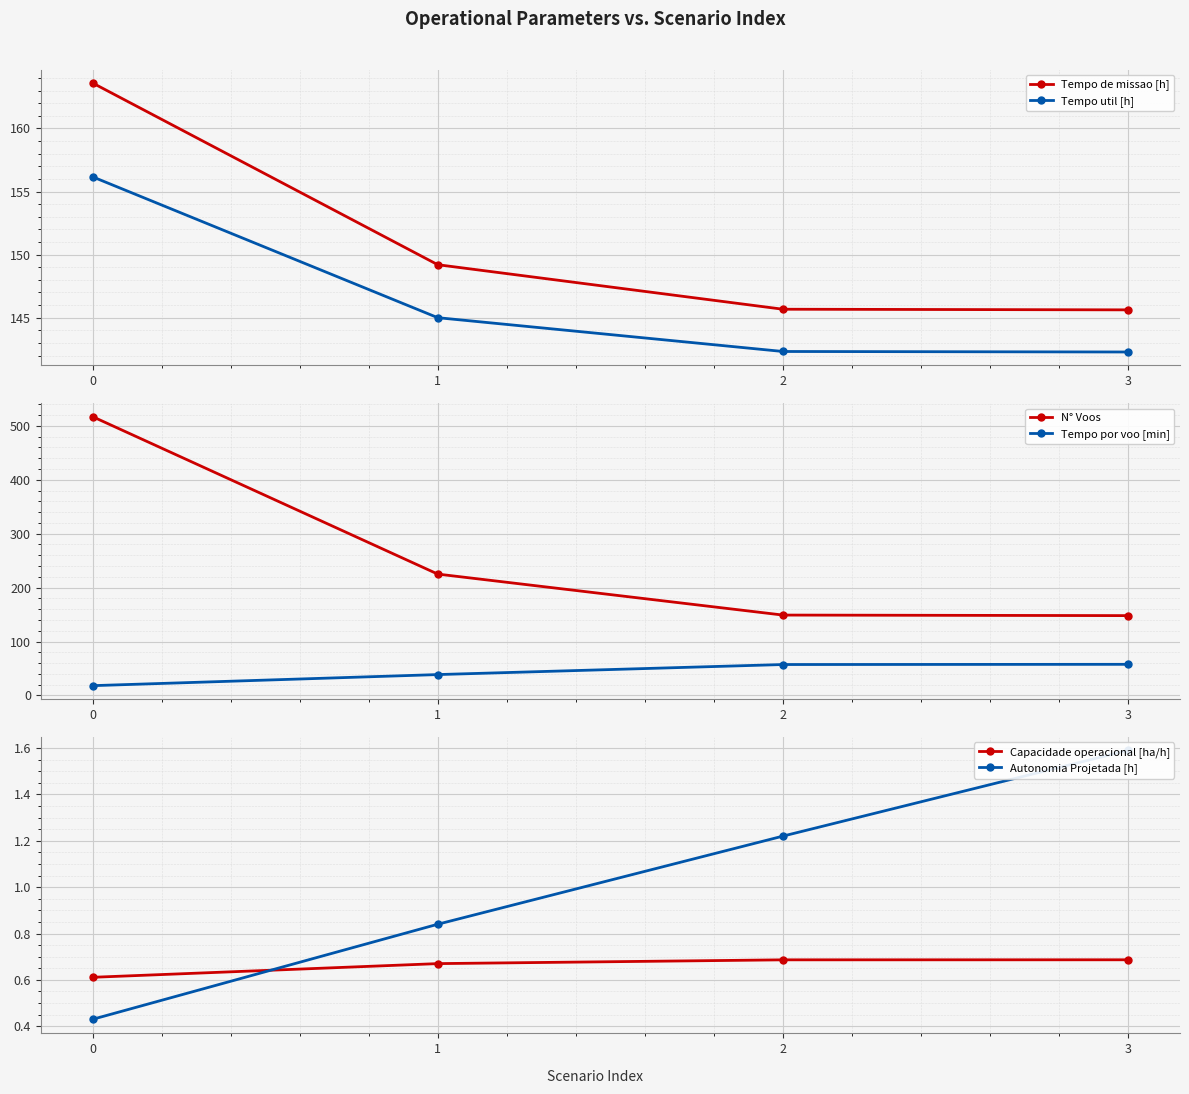

What is the minimum value shown in the chart?

0.4